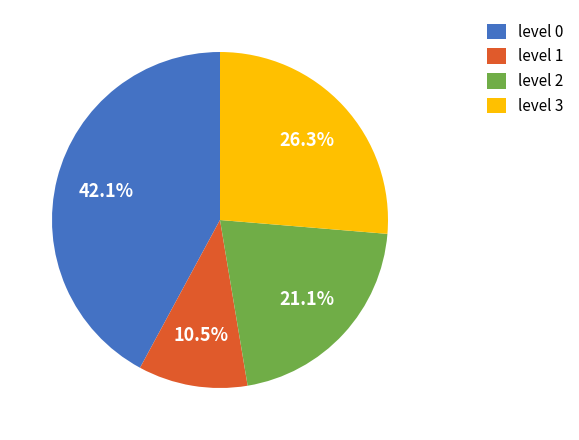

Between level 3 and level 1, which is larger?

level 3